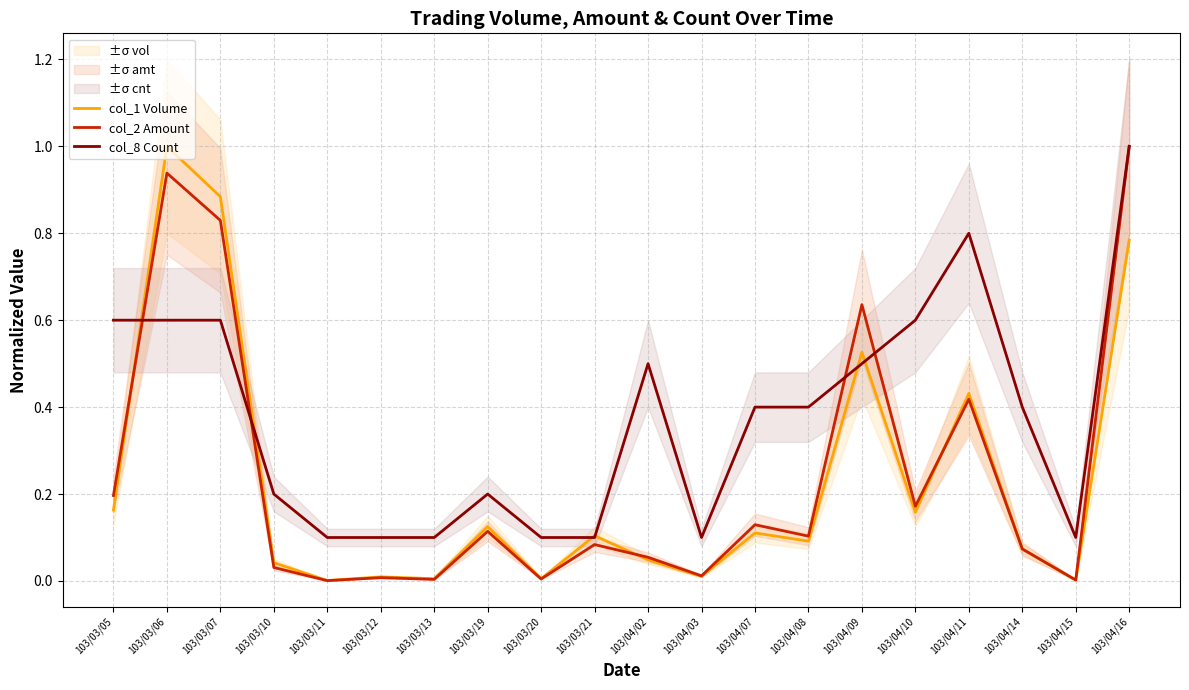

How many interior local peaks does the col_8 Count series have?

3